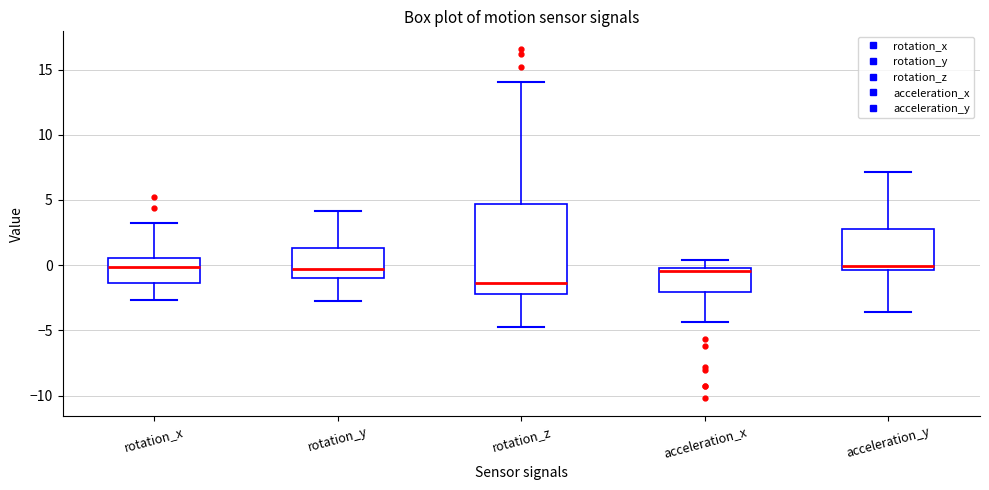

Reading left to right, read every box against the y-axis: the position of its median line, the range the box covers, and the ends of its whiskers. The values are not printed on the chart, so give them approximately, as read against the axis.

rotation_x: median 0.0, box -1.5 to 0.5, whiskers -2.5 to 3.0
rotation_y: median -0.5, box -1.0 to 1.5, whiskers -3.0 to 4.0
rotation_z: median -1.5, box -2.0 to 4.5, whiskers -5.0 to 14.0
acceleration_x: median -0.5, box -2.0 to 0.0, whiskers -4.5 to 0.5
acceleration_y: median 0.0, box -0.5 to 3.0, whiskers -3.5 to 7.0